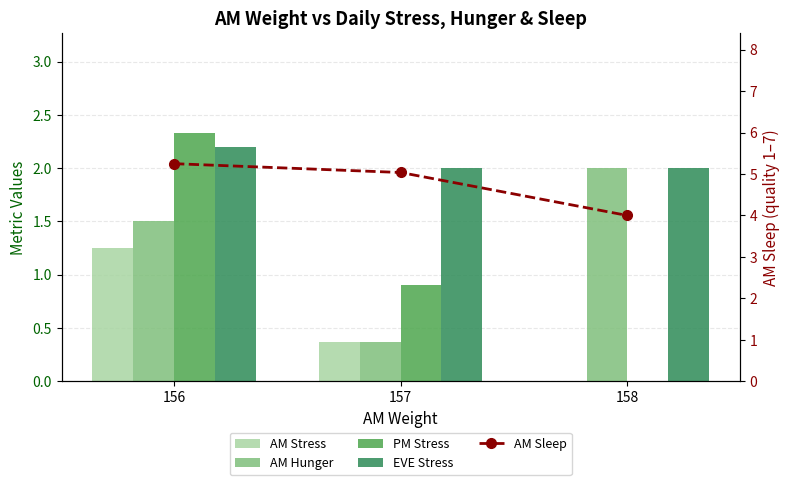

What is the average value of the AM Hunger series?

1.3